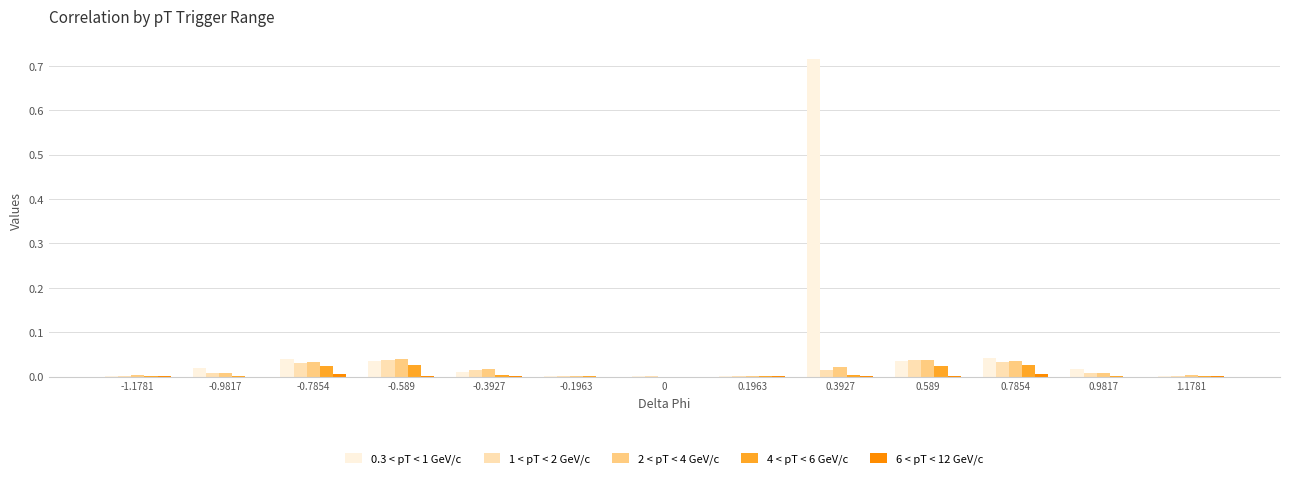

At which category is the sum across all series the highest?

0.3927